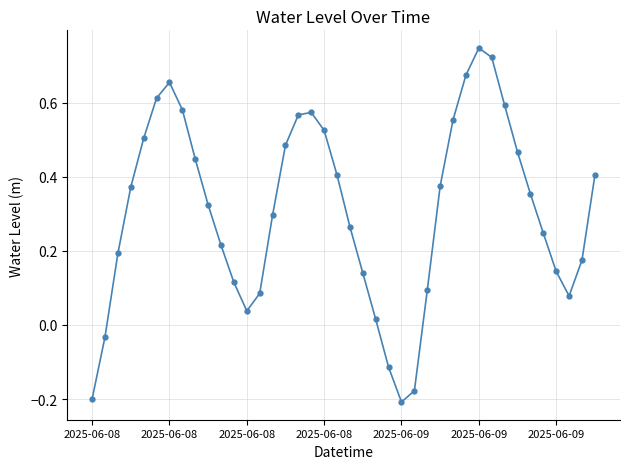

How many interior local valleys (lower than both neighbors) does the data have?

3